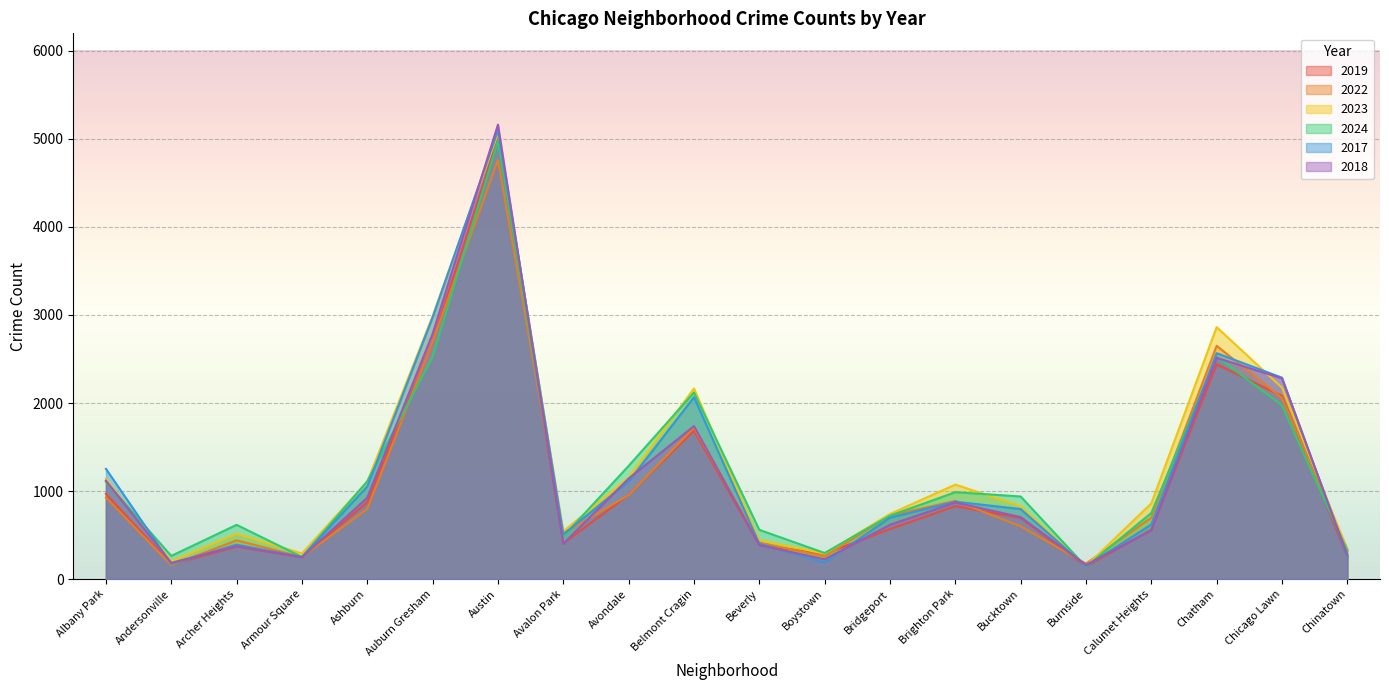

Reading right to left, list all the values displayed in this chart.

2019: 253	2079	2441	561	142	694	828	568	287	385	1687	957	405	5008	2700	872	249	368	166	968
2022: 338	2056	2650	698	175	599	888	722	258	414	1719	953	522	4763	2698	797	251	440	157	926
2023: 335	2174	2862	860	146	829	1073	739	288	442	2165	1152	542	5064	2988	1106	291	515	201	1138
2024: 321	1973	2526	751	140	938	987	720	296	559	2119	1286	484	4978	2524	1111	251	616	263	1104
2017: 253	2288	2566	620	145	795	879	697	188	403	2066	1107	508	5096	2973	1053	250	391	171	1252
2018: 273	2280	2513	554	160	704	870	616	224	386	1738	1142	401	5163	2787	924	248	374	184	1117